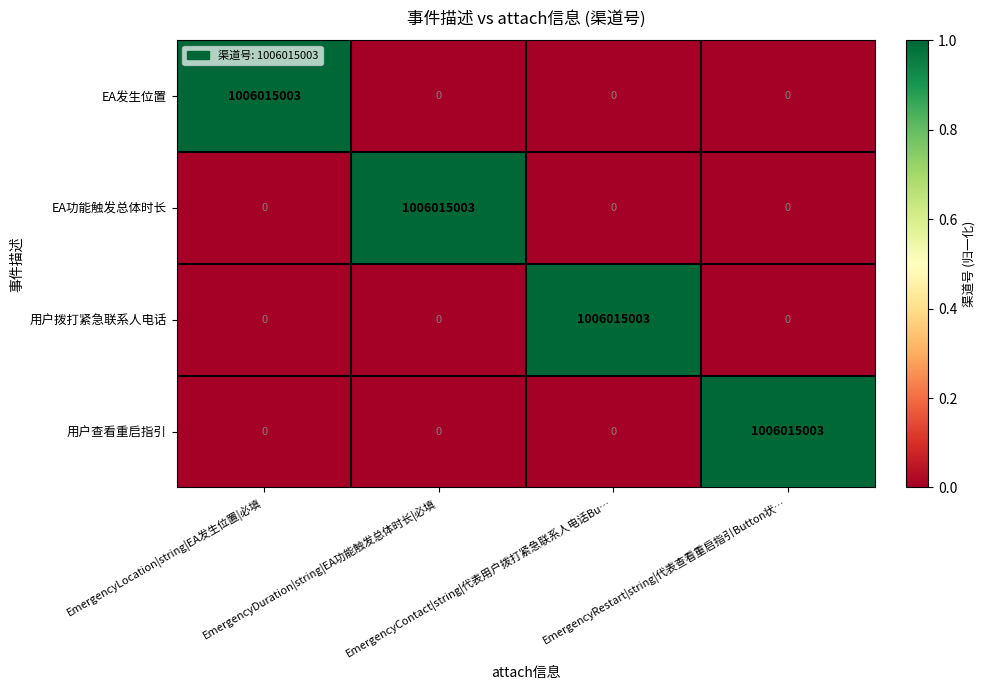

How many categories are shown in the chart?

4